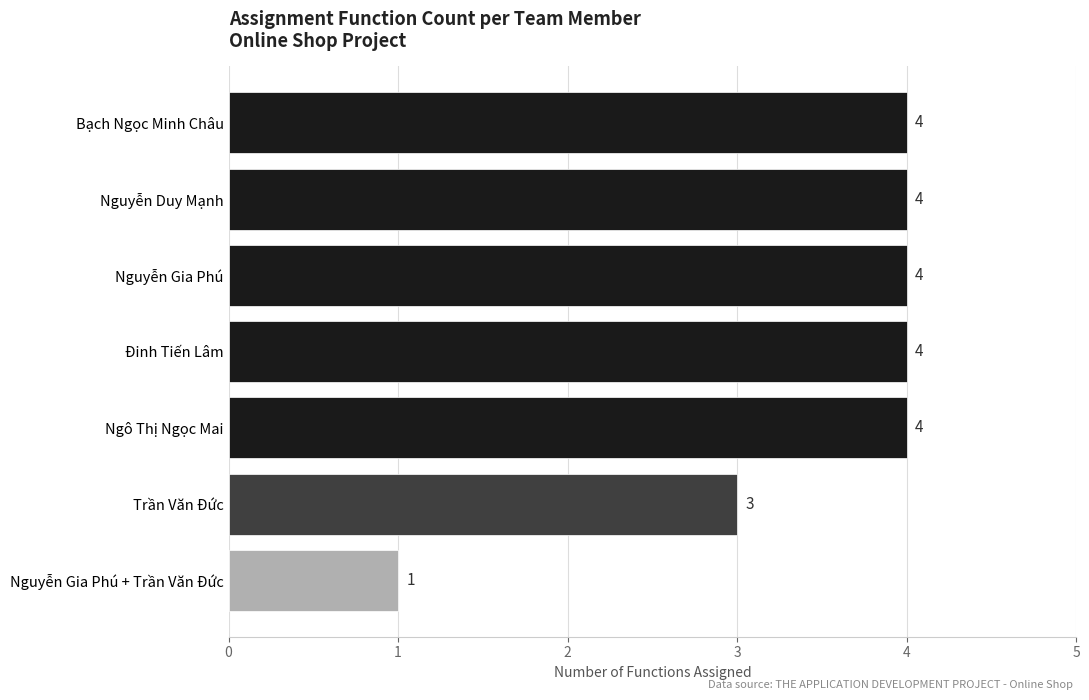

The value at Đinh Tiến Lâm is 4. True or false?

True